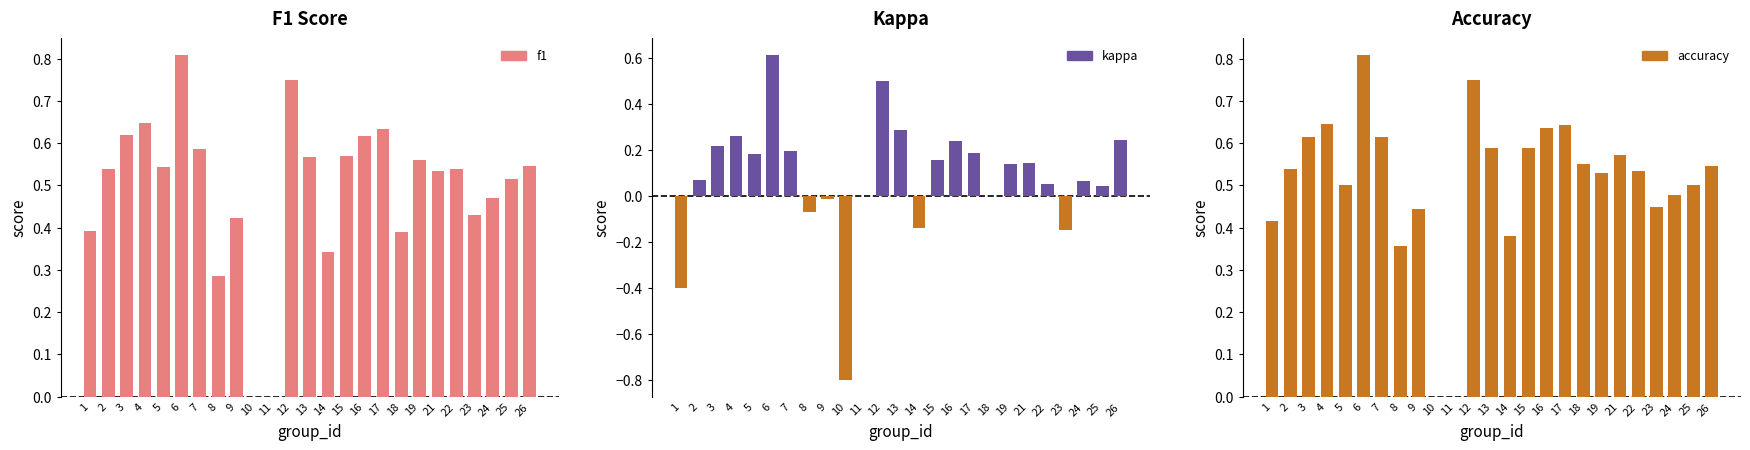

What is the value of the accuracy bar at the 22nd from the left?

0.4